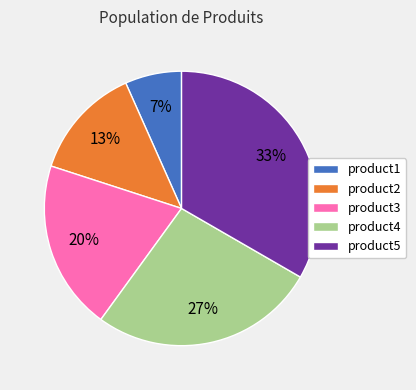

What percentage is the product5 slice, to the nearest percent?

33%